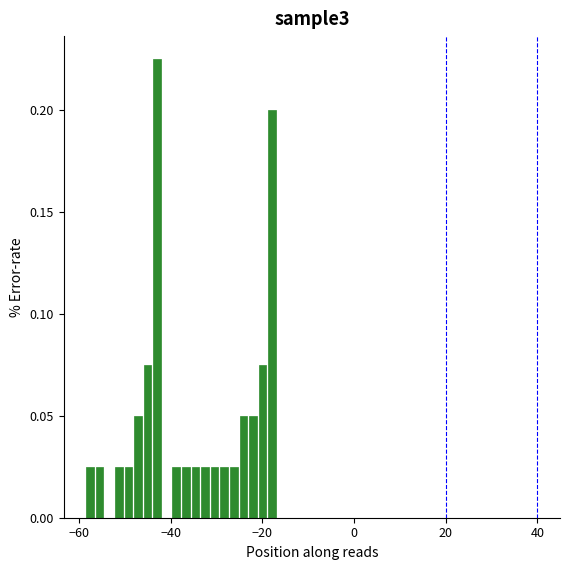

Read against the x-axis, roughly where is the centre of the tallest bar?

-42